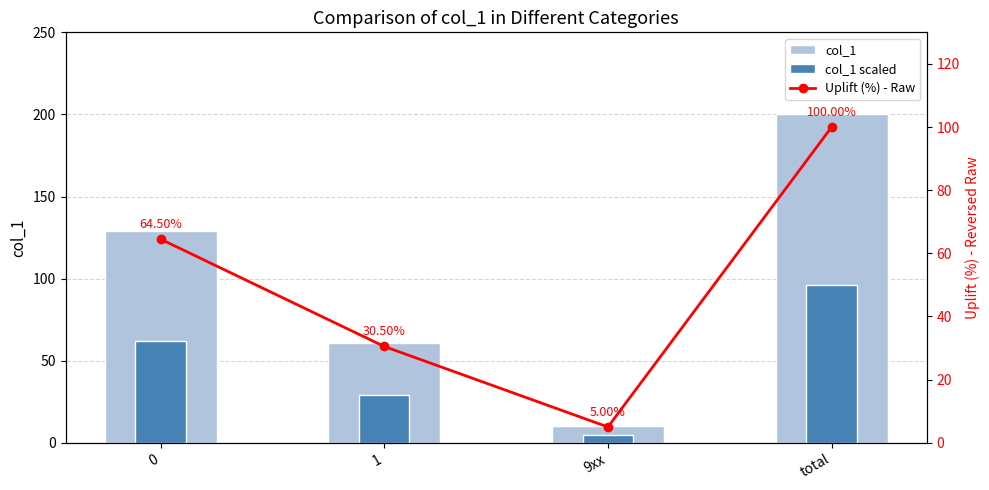

Rank the series at 9xx from lowest to highest value.

col_1 scaled, Uplift (%) - Raw, col_1